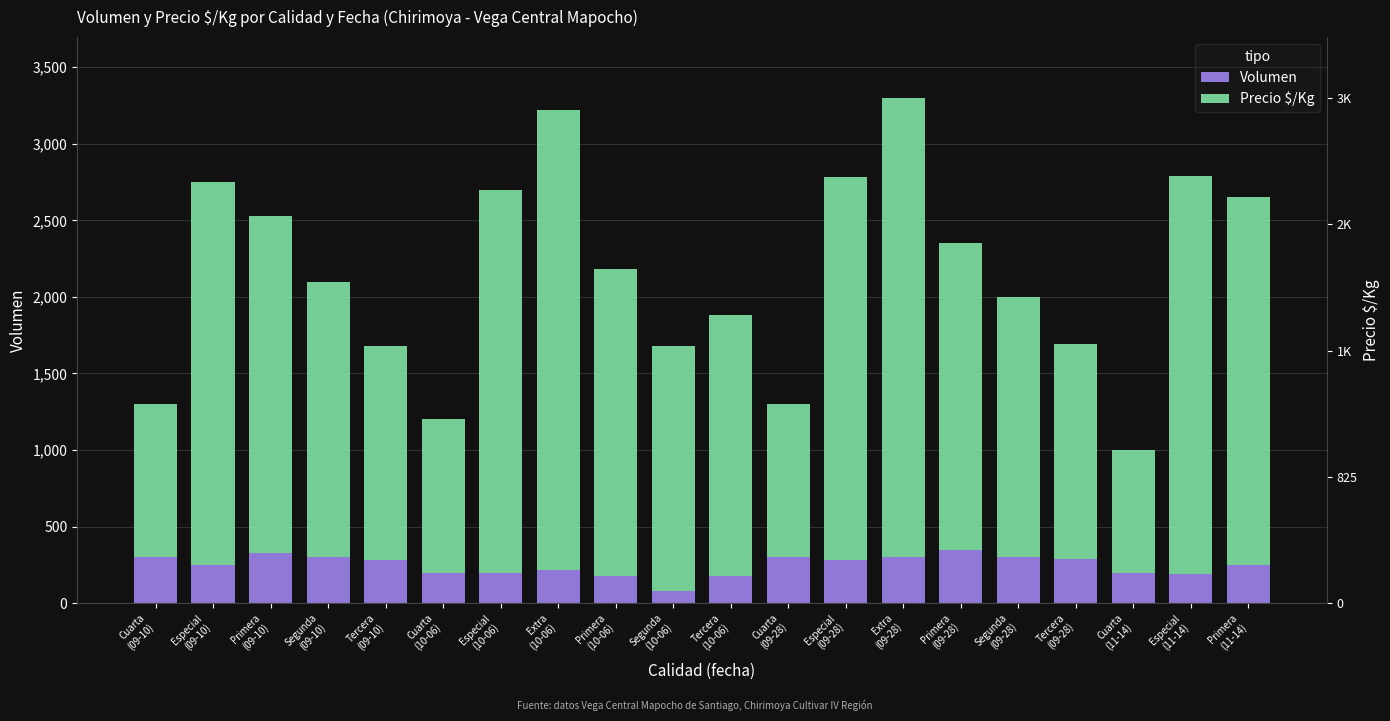

What is the label of the 3rd bar from the left?

Primera
(09-10)